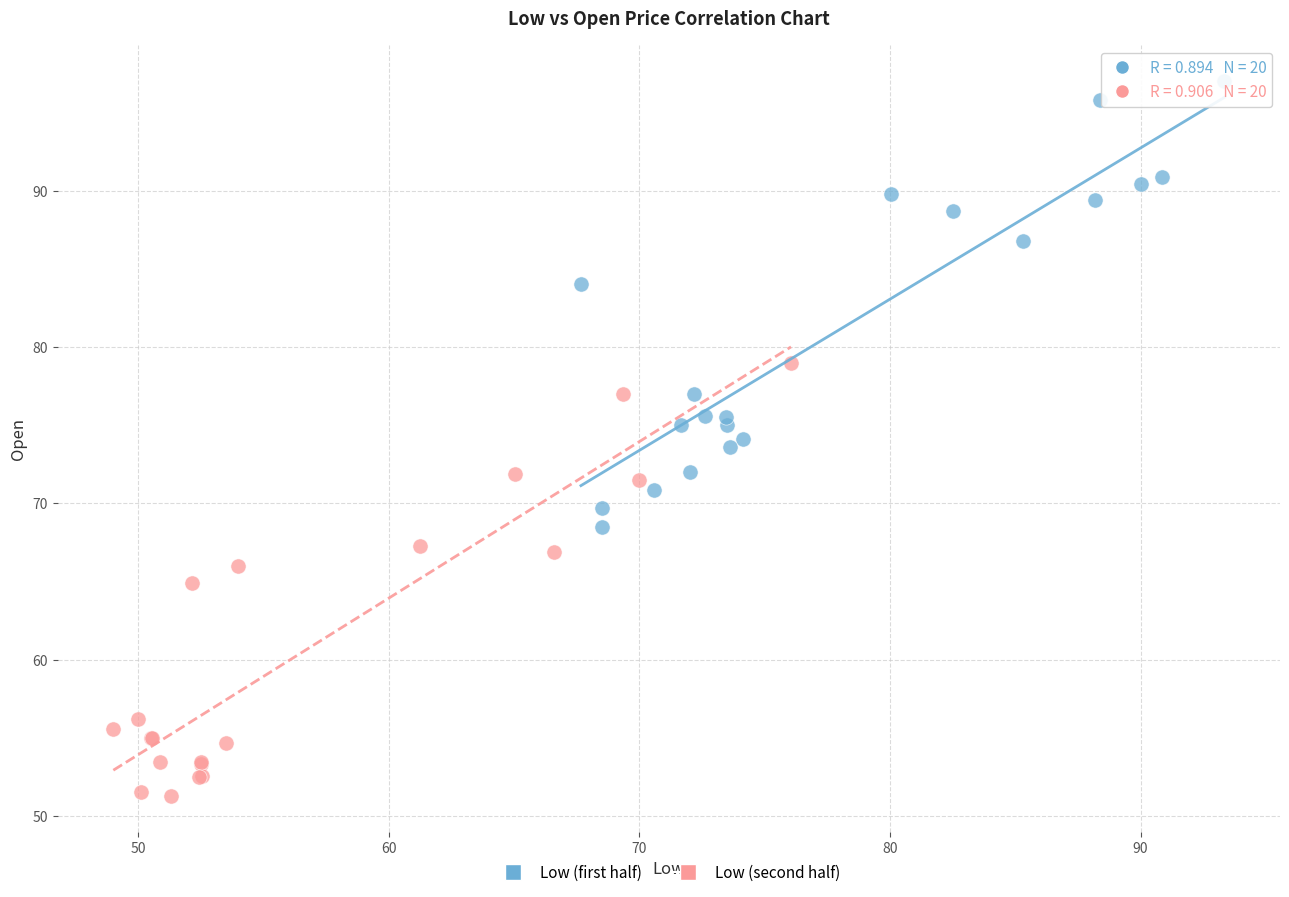

Which series contains the lowest Y value?

Low (second half)